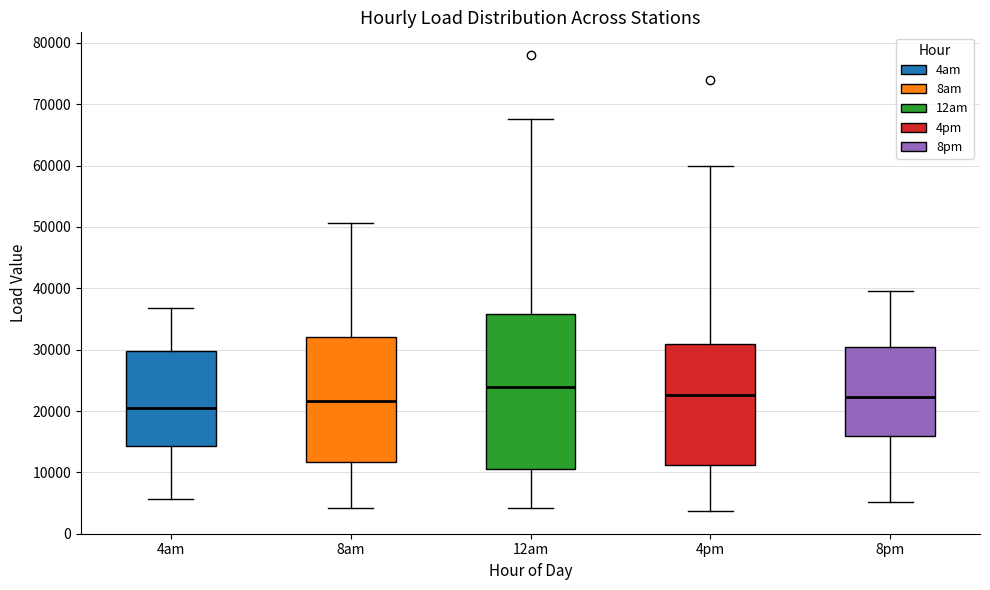

Reading left to right, transcribe this box plot: for each box, give where its median line is, the range the box spans, and where its two whiskers end, as read against the y-axis. The values are not printed on the chart, so give them approximately, as read against the axis.

4am: median 21000, box 14000 to 30000, whiskers 6000 to 37000
8am: median 22000, box 12000 to 32000, whiskers 4000 to 51000
12am: median 24000, box 11000 to 36000, whiskers 4000 to 68000
4pm: median 23000, box 11000 to 31000, whiskers 4000 to 60000
8pm: median 22000, box 16000 to 30000, whiskers 5000 to 40000